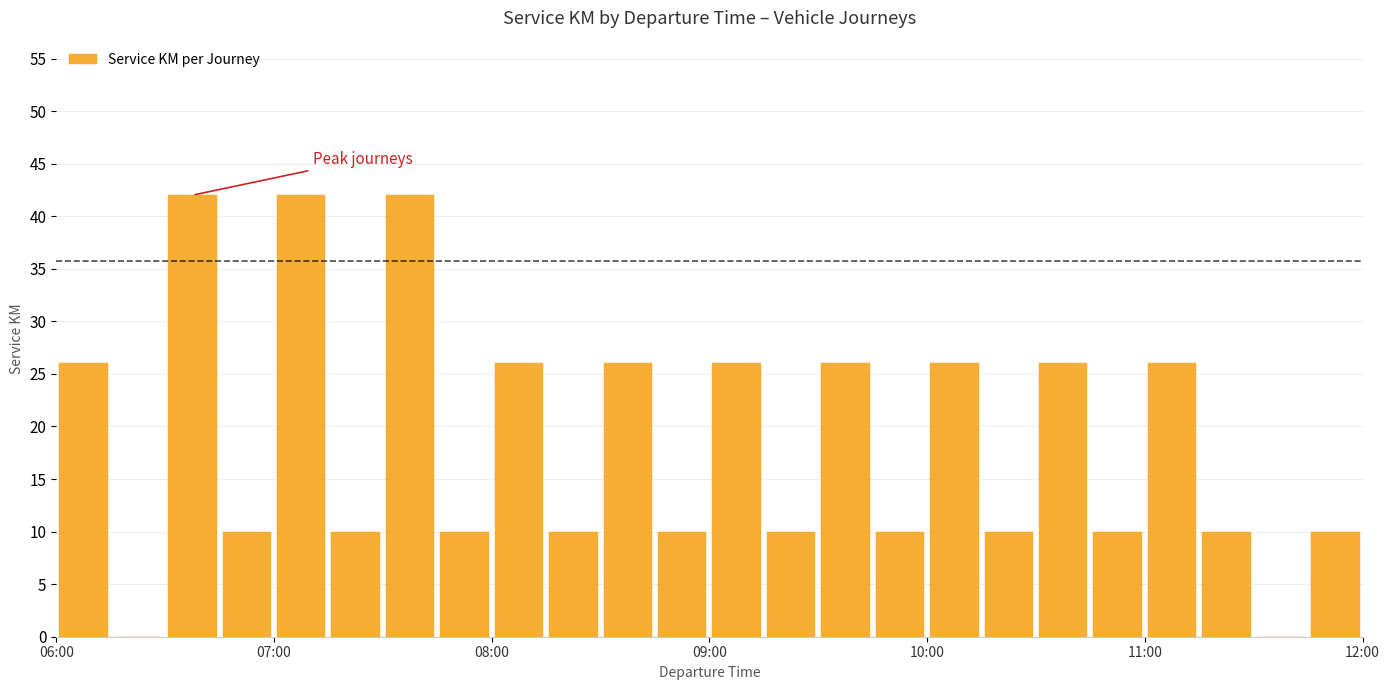

How many categories are shown in the chart?

24